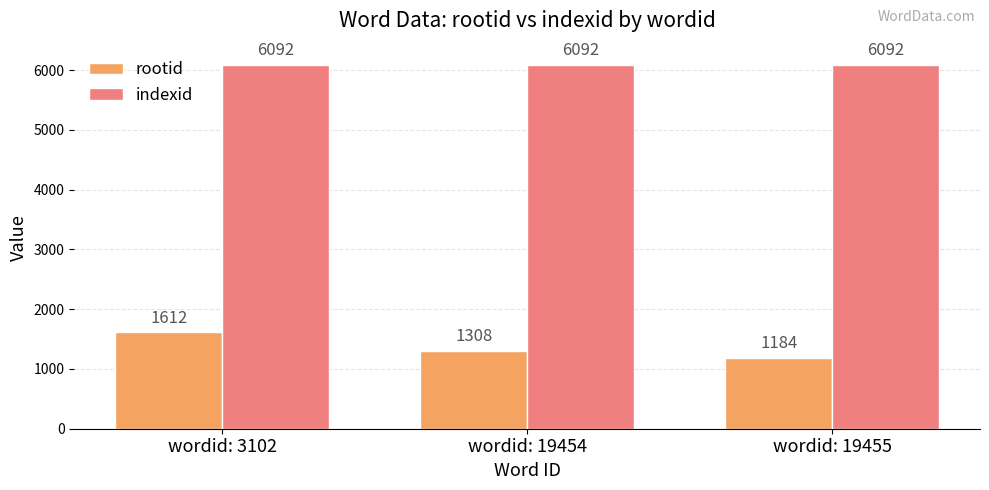

The value of indexid at wordid: 19455 is 6092. True or false?

True